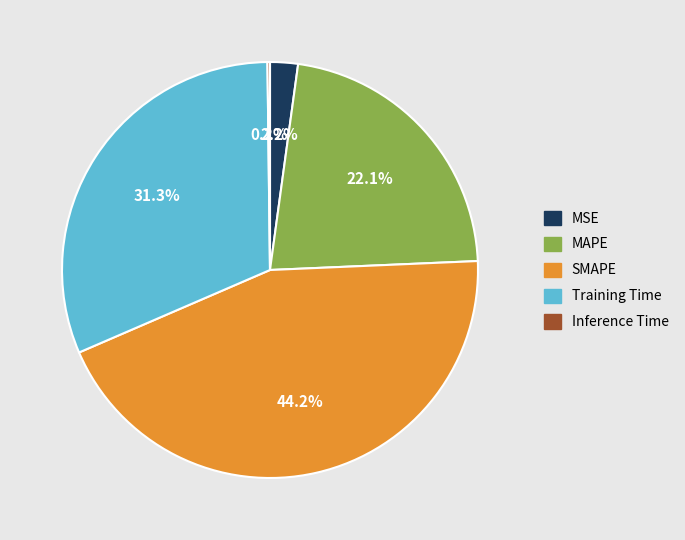

Is it true that MAPE is 28% of the pie?

False